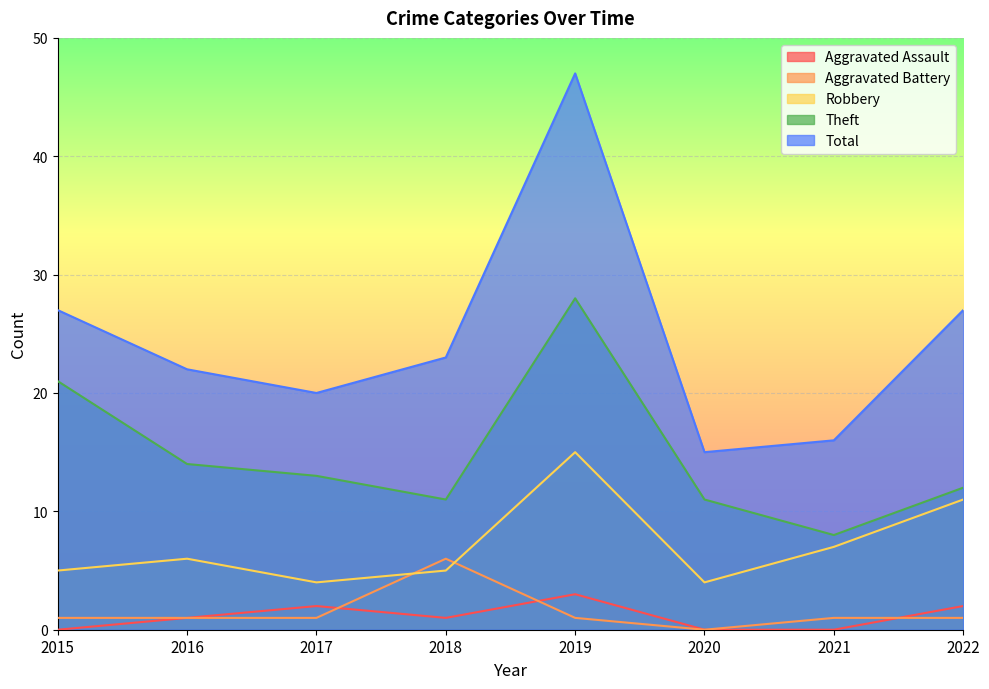

At which label does Total reach its minimum?

2020